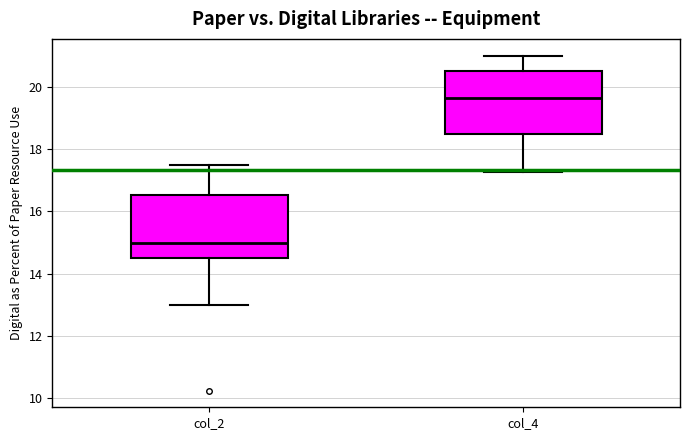

Reading left to right, read every box against the y-axis: the position of its median line, the range the box covers, and the ends of its whiskers. The values are not printed on the chart, so give them approximately, as read against the axis.

col_2: median 15.0, box 14.6 to 16.6, whiskers 13.0 to 17.6
col_4: median 19.6, box 18.6 to 20.6, whiskers 17.2 to 21.0